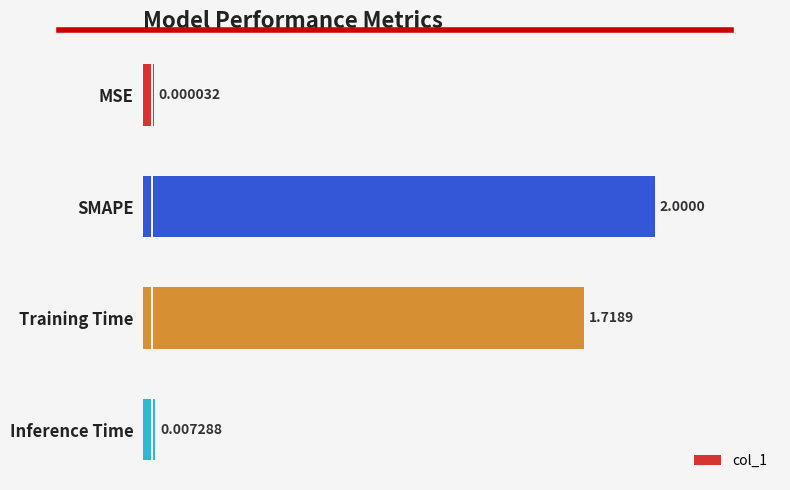

What is the value of the 2nd bar from the left?

2.0